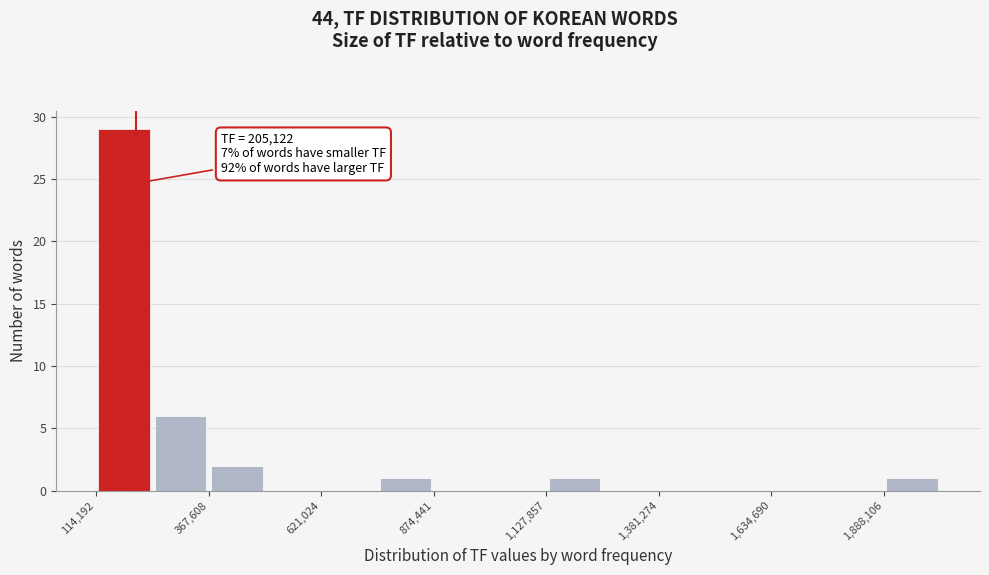

Read against the x-axis, roughly where is the centre of the tallest bar?

200000